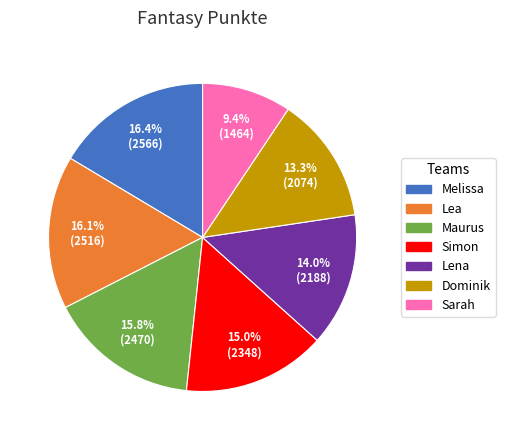

Do Lena and Simon together represent more than half of the pie?

No